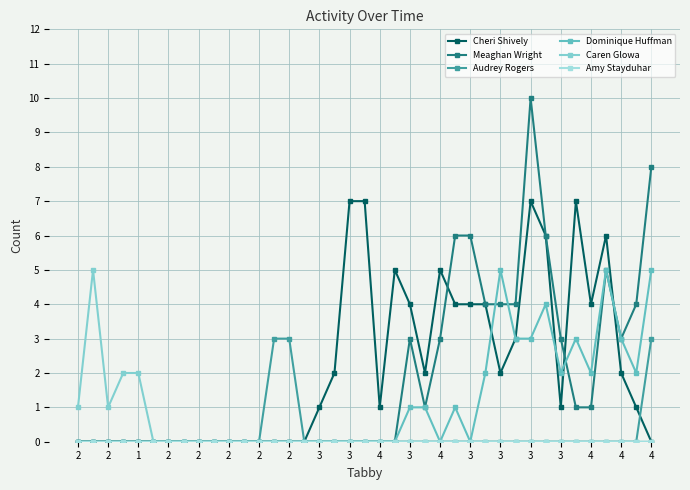

What is the label of the 3rd point from the left?

2